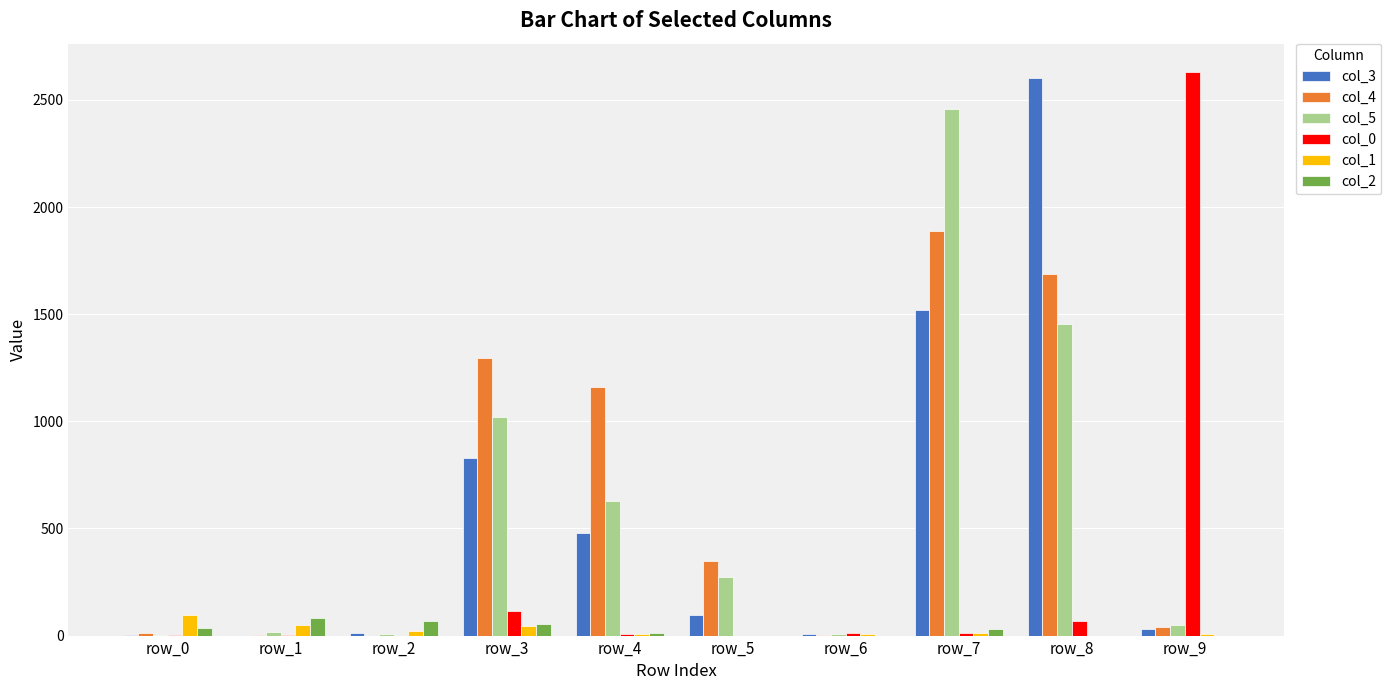

How many data points does each series have?

10